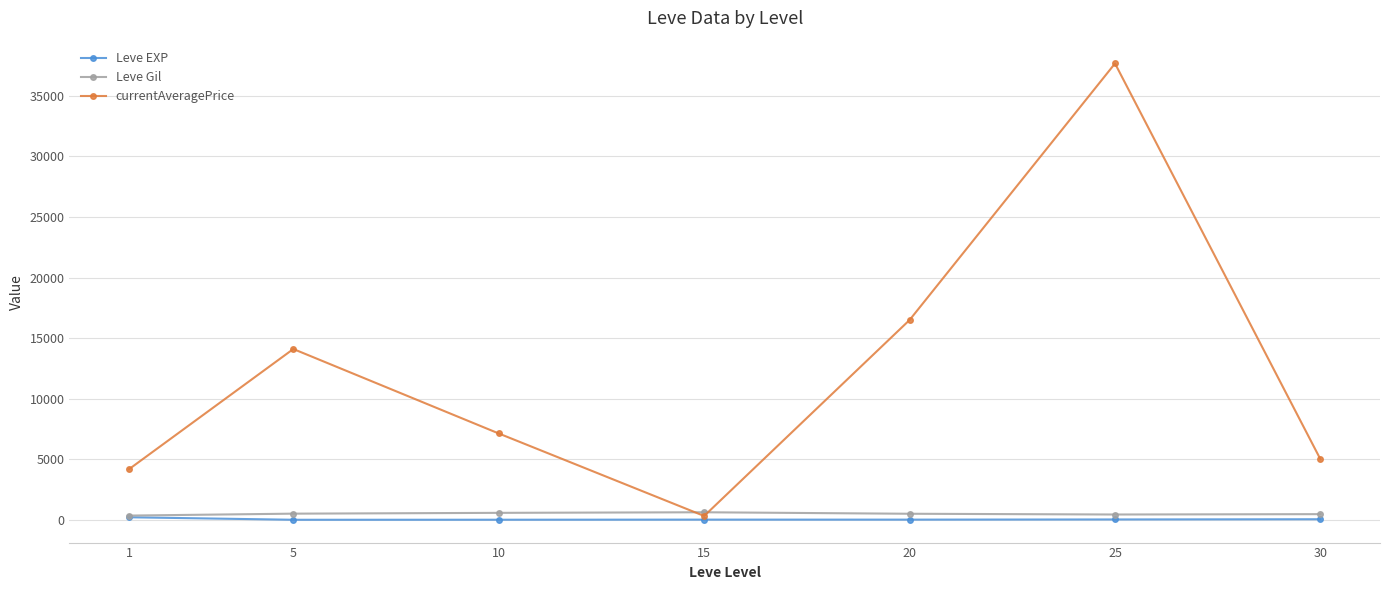

How many interior local valleys does the currentAveragePrice series have?

1